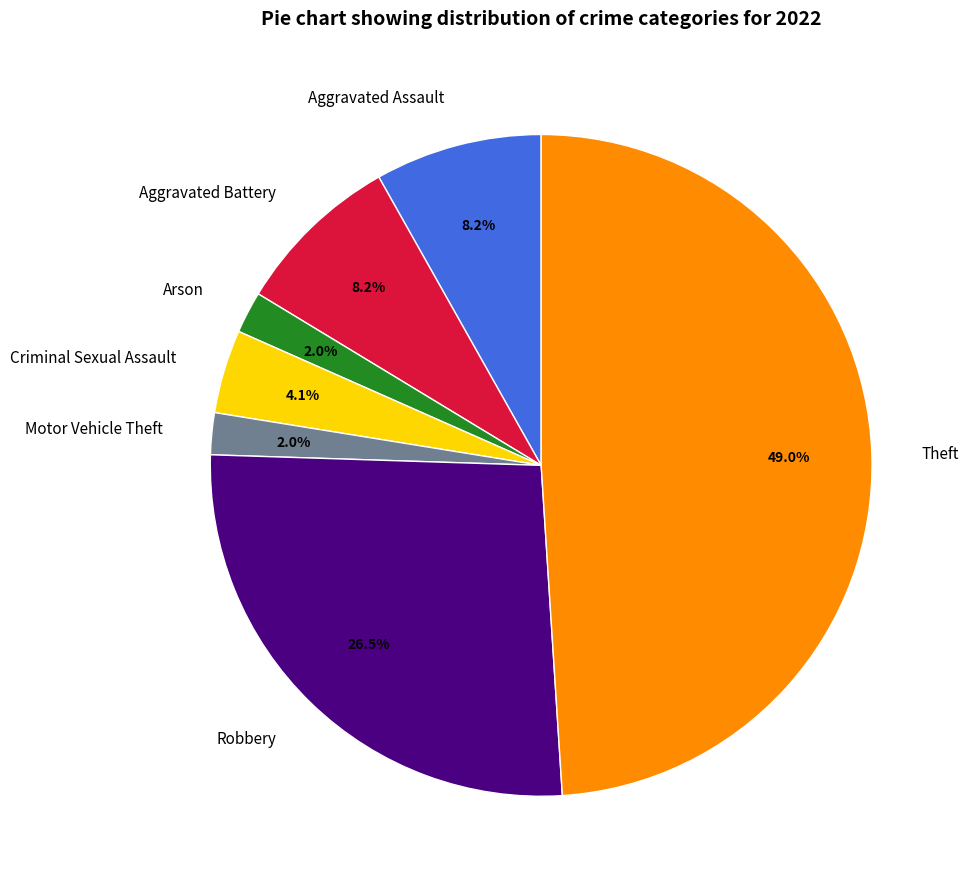

Is Aggravated Battery the majority of the pie?

No